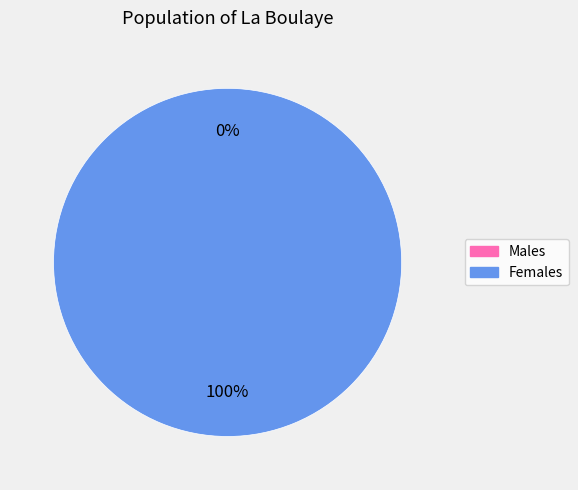

To the nearest percent, what is the difference between the 1456871832 and 1464396070 slice percentages?

100%